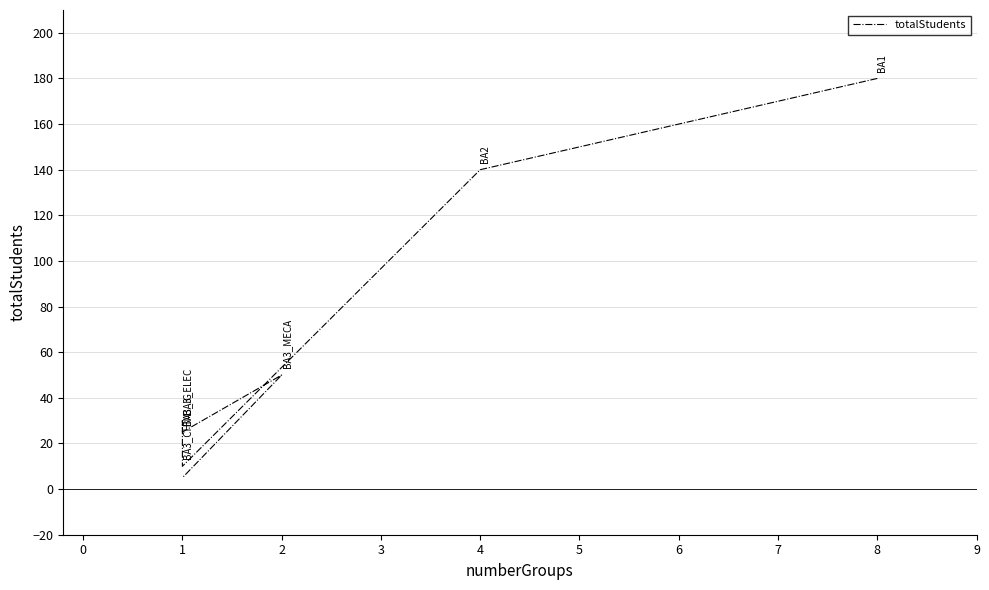

Does the chart display data point markers on the line(s)?

No